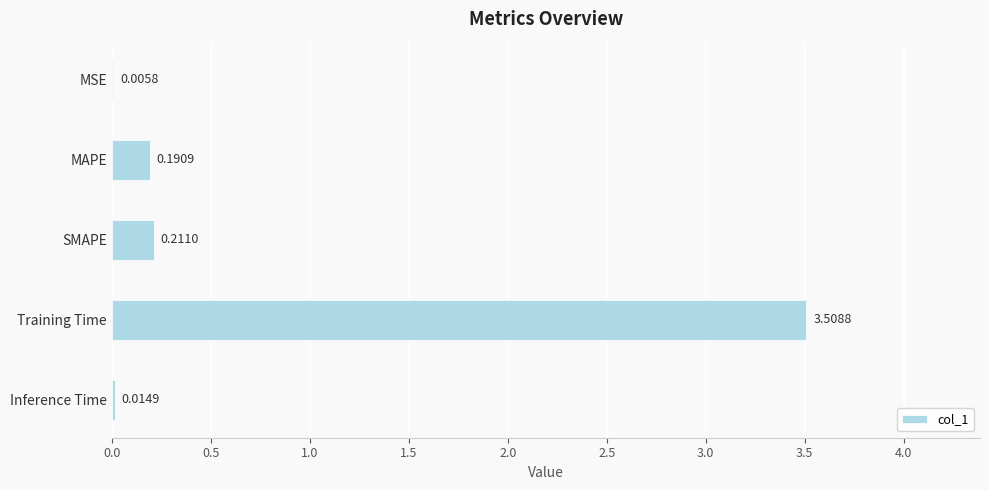

Where is the data nearest to the value 1?

SMAPE